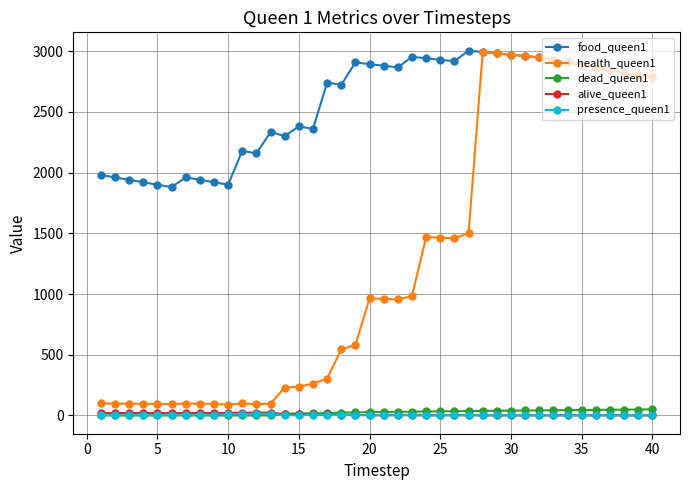

What are all the series names shown in the legend?

food_queen1, health_queen1, dead_queen1, alive_queen1, presence_queen1